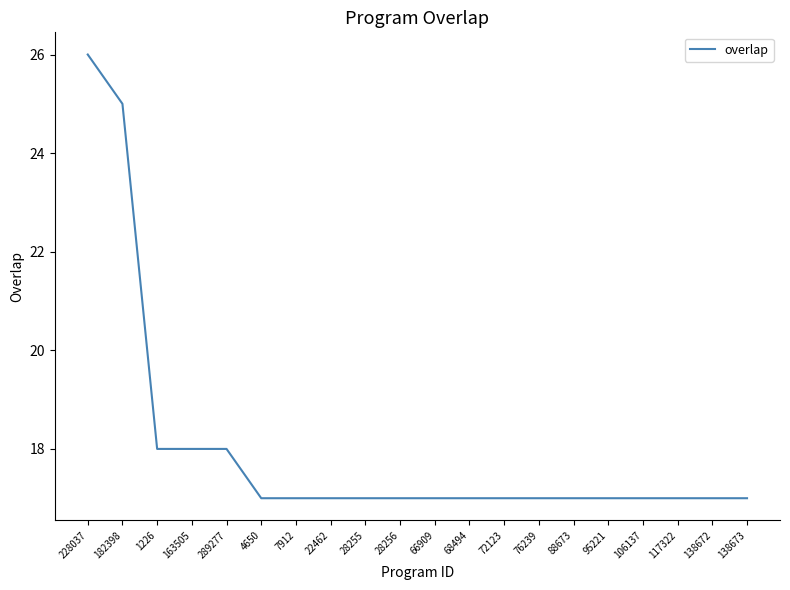

How many series are shown in this chart?

1